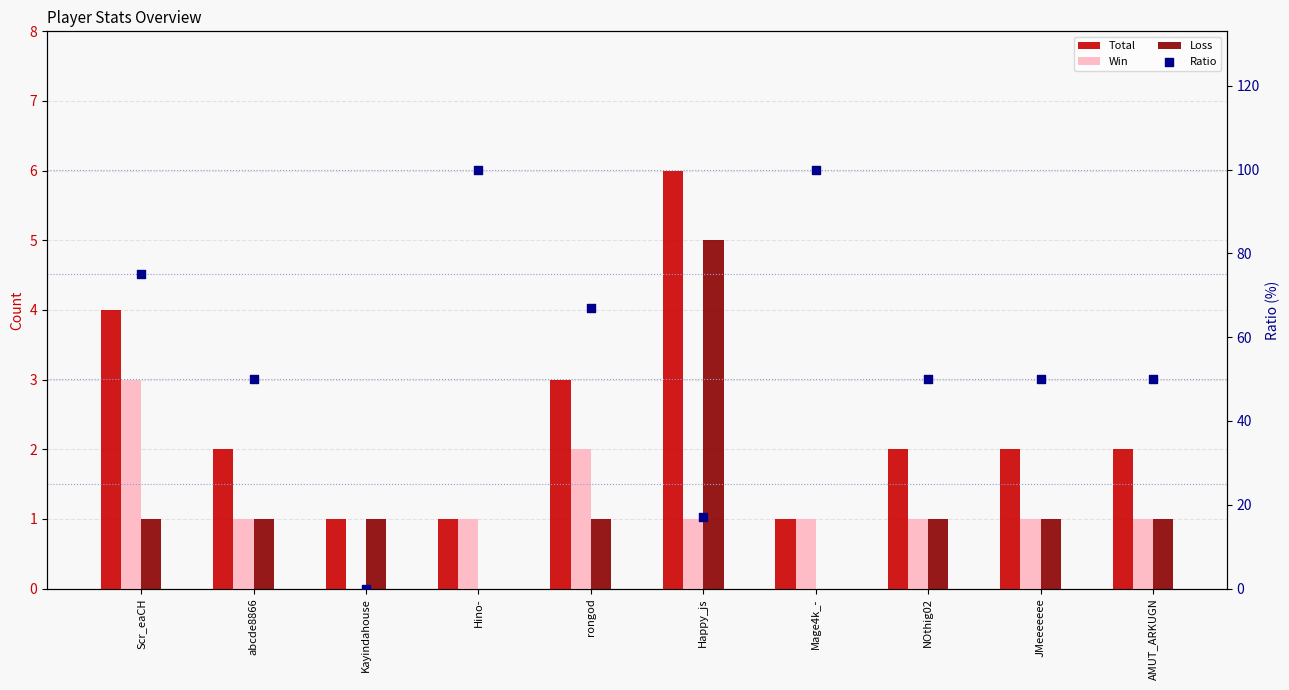

Which series reaches the minimum Y coordinate?

Win